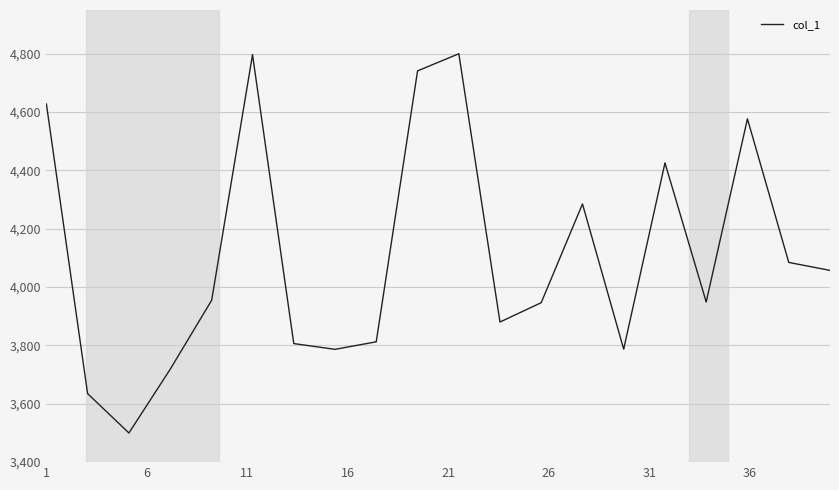

What is the difference between the maximum and minimum values?

1300.0